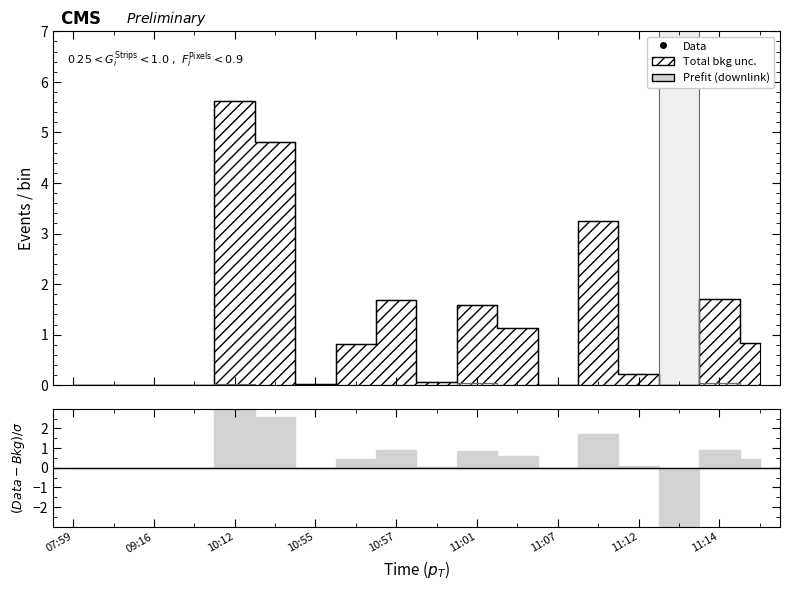

What is the approximate value of downlink_length at 10:56?

0.8